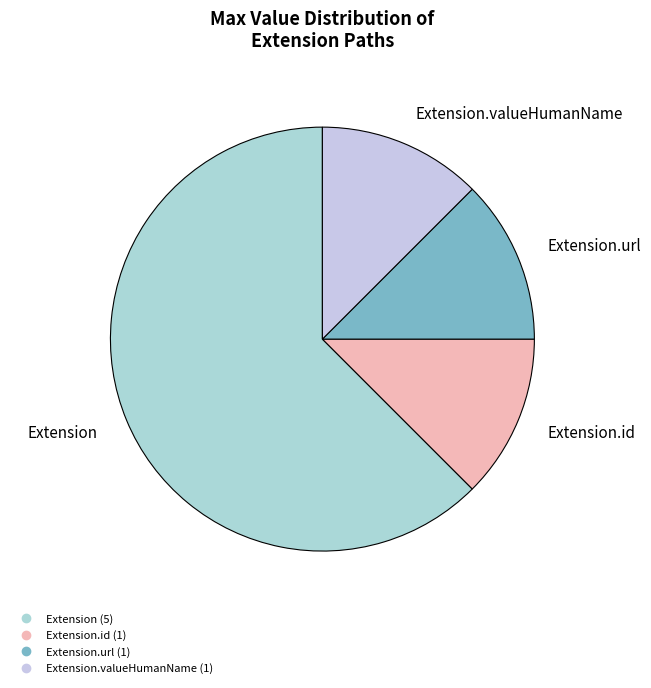

To the nearest percent, what is the difference between the largest and smallest slice percentages?

50%